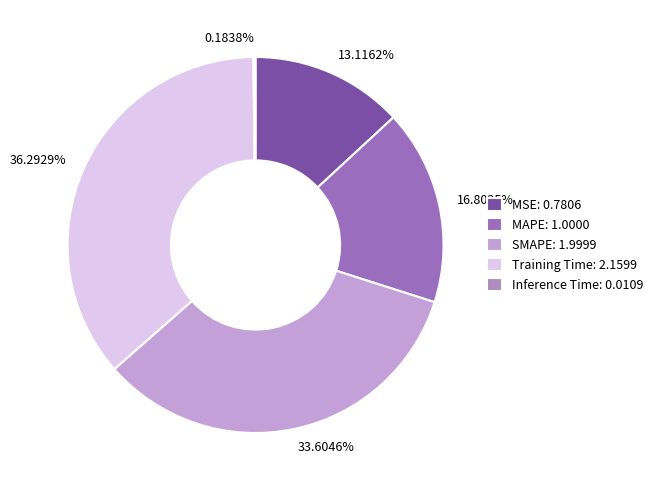

Between MAPE and Training Time, which is larger?

Training Time